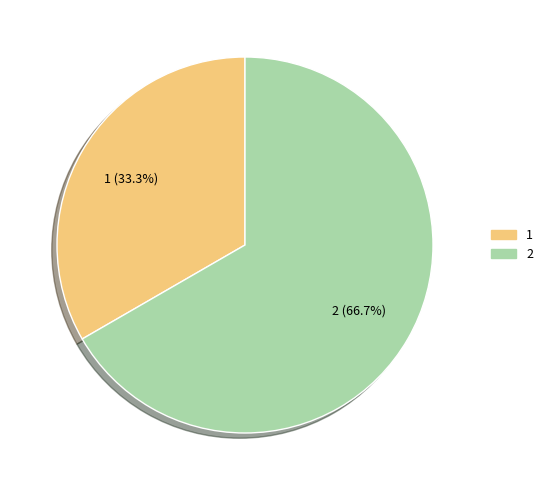

What is the smallest slice in the pie chart?

1